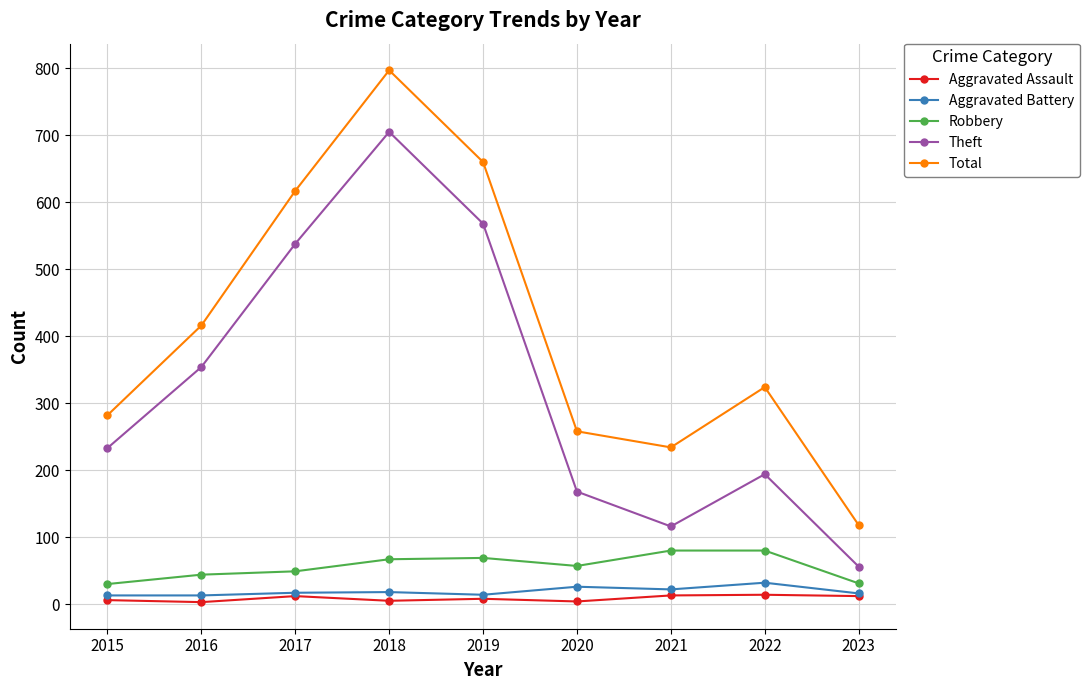

What is the difference between the Robbery values at 2022 and 2019?

11